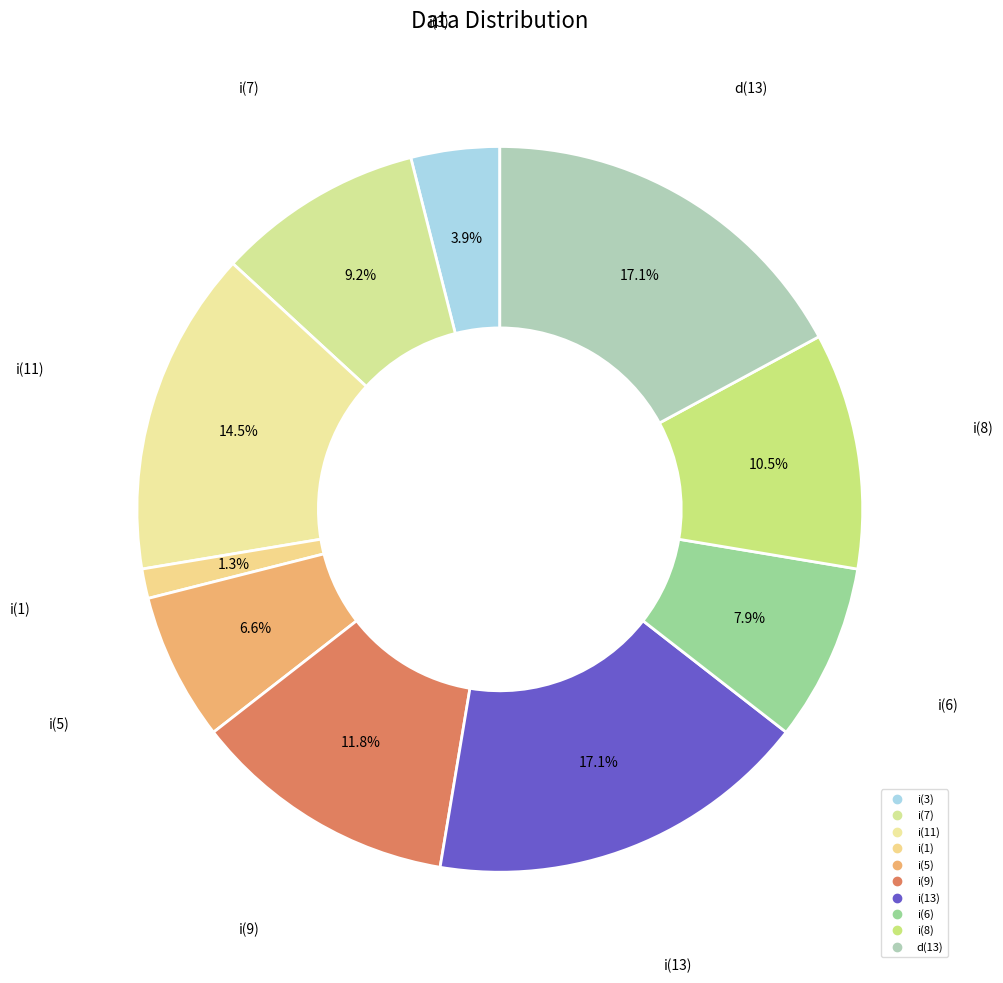

Does any single category account for the majority?

No